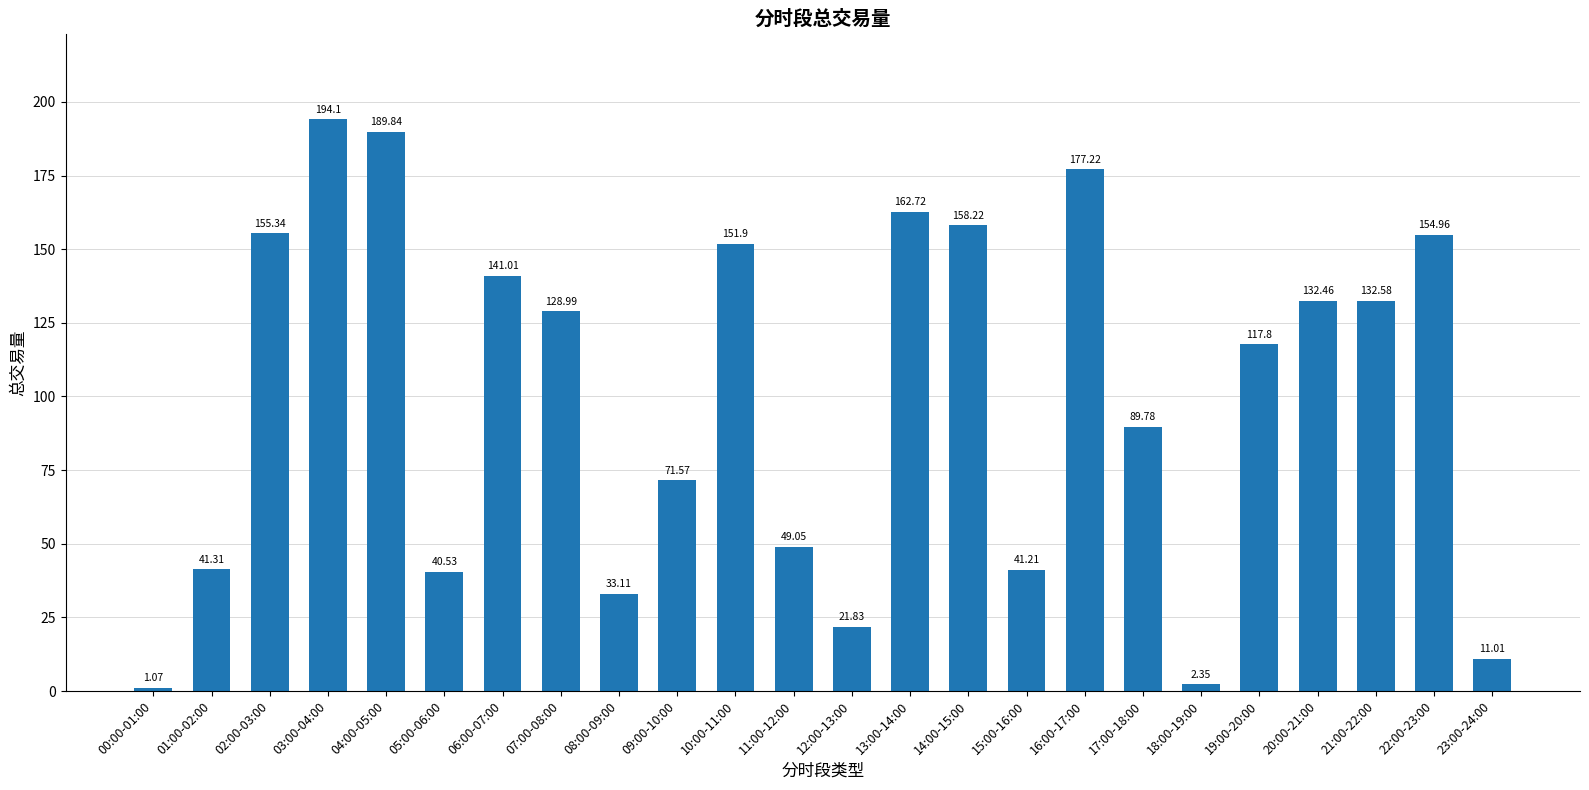

At which label is the value closest to 97?

17:00-18:00